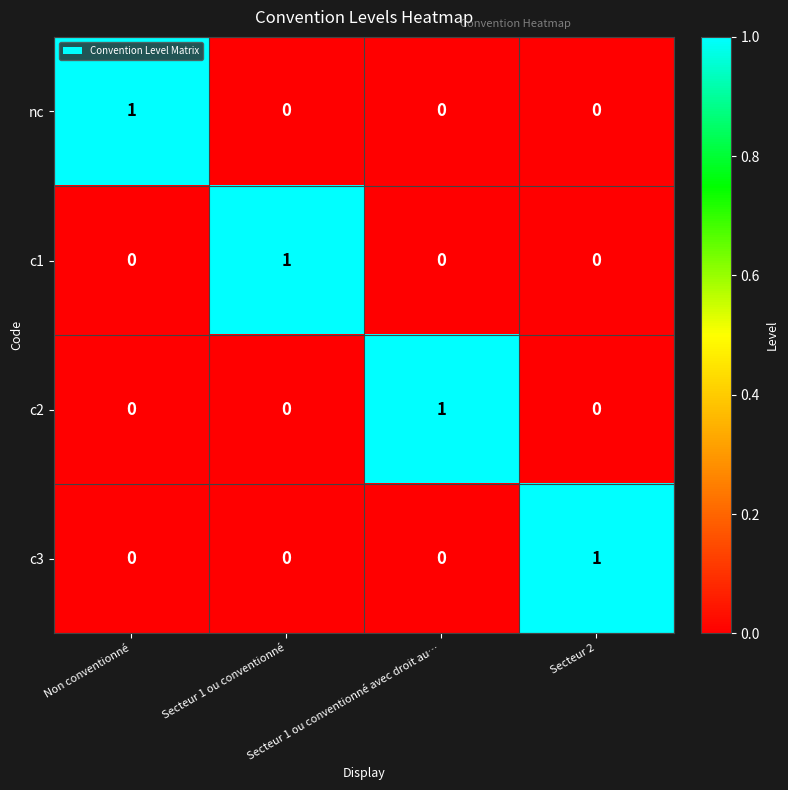

How many distinct data groups are displayed?

4